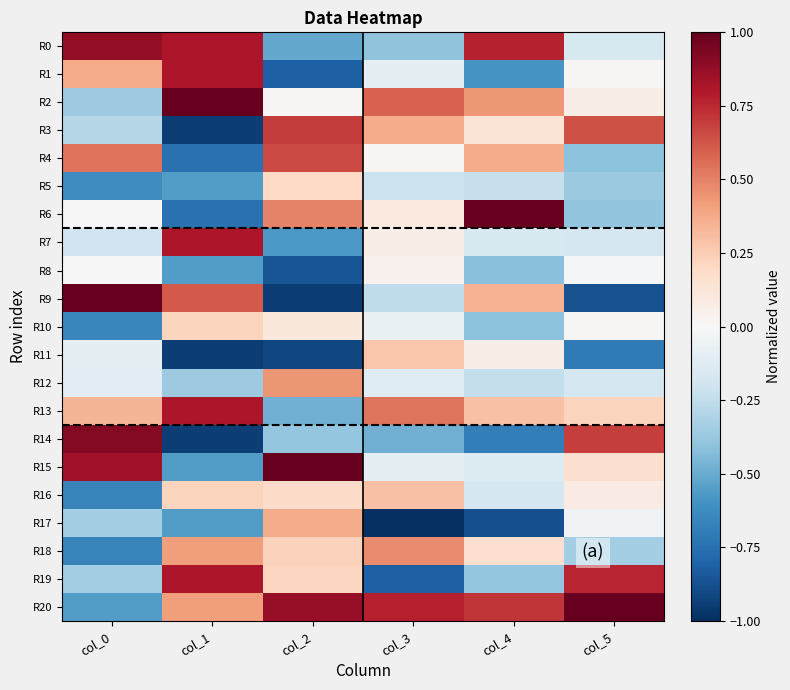

What is the difference between the highest and lowest values at col_5?

1.9